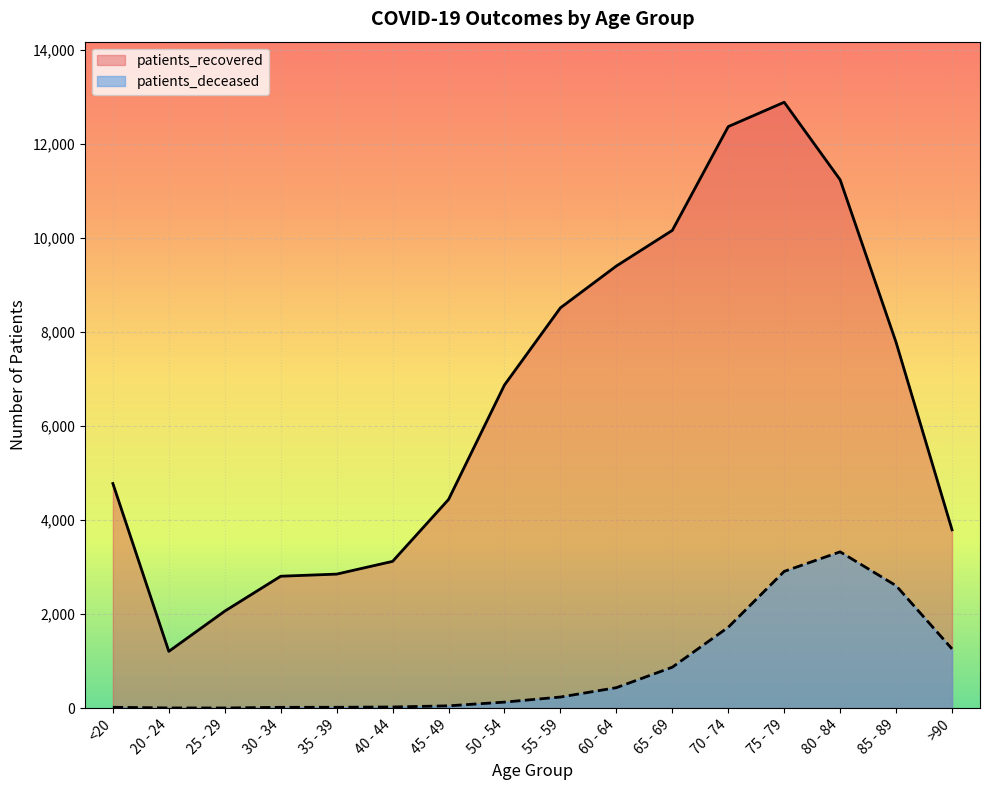

How many values in the patients_recovered series exceed 6877?

7